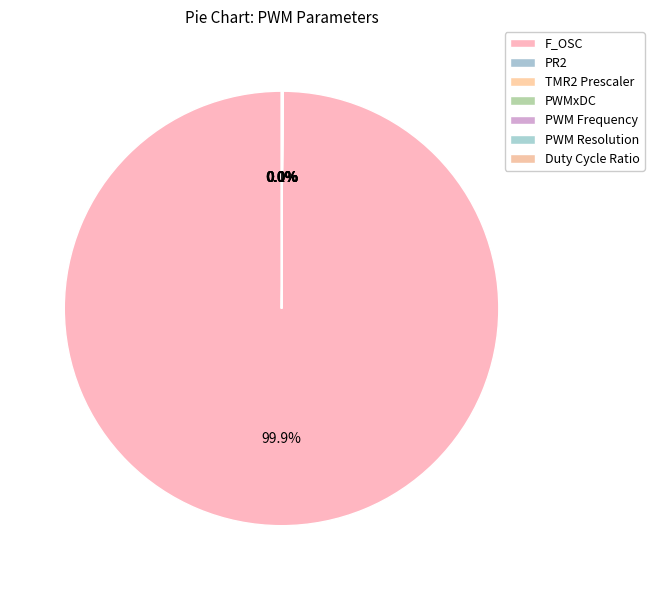

What is the change in value from PWMxDC to PWM Resolution?

-502